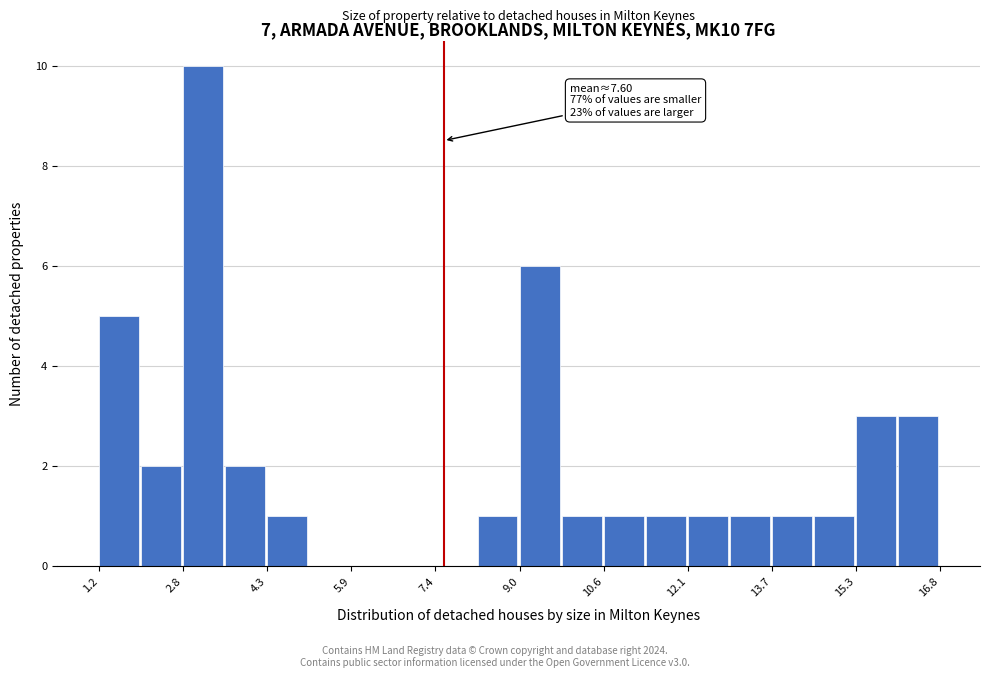

Read against the x-axis, roughly where is the centre of the tallest bar?

3.2